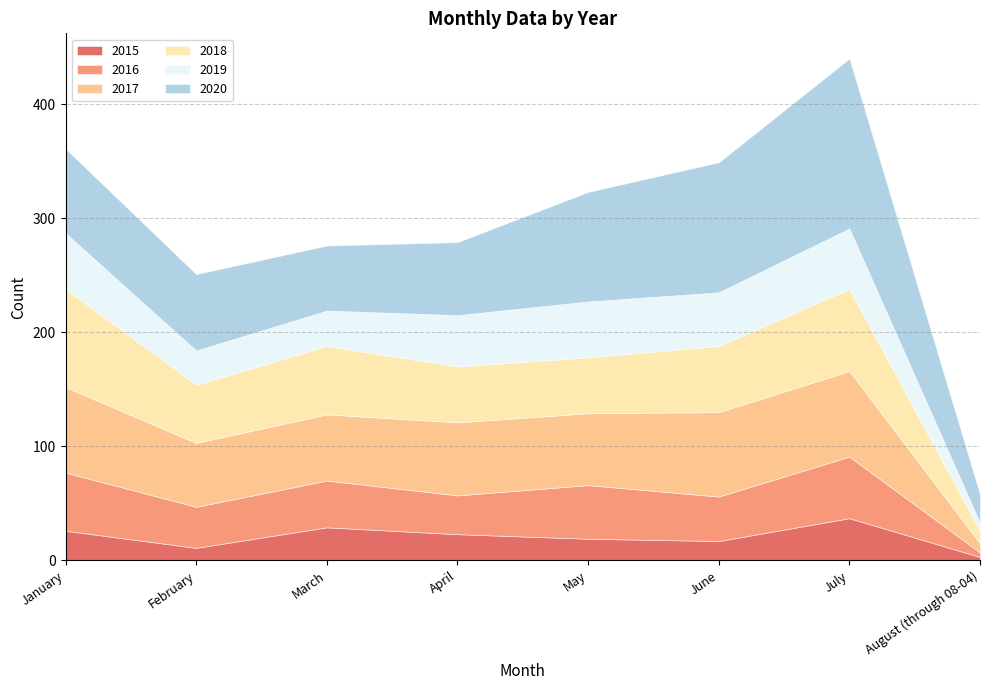

Which category has the highest value across all series?

July